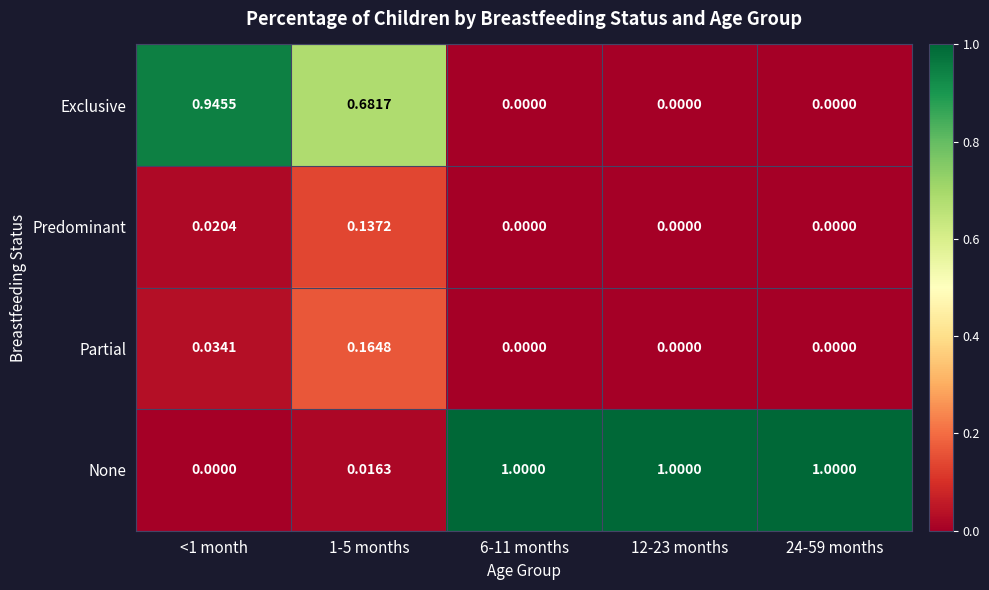

Rank the series by their maximum value, from lowest to highest.

Predominant, Partial, Exclusive, None